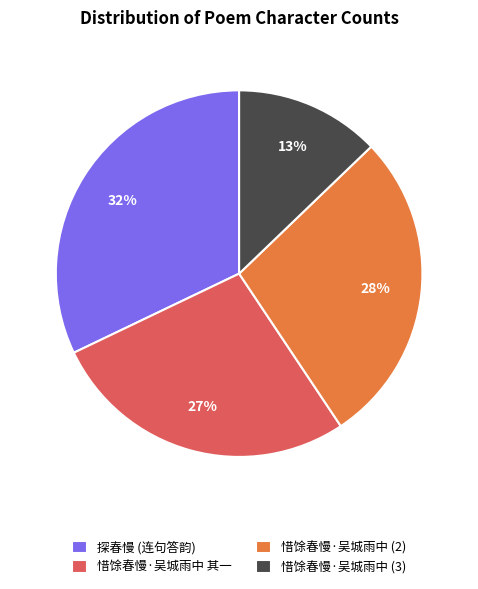

To the nearest percent, what percentage of the pie is 惜馀春慢·吴城雨中 其一?

27%